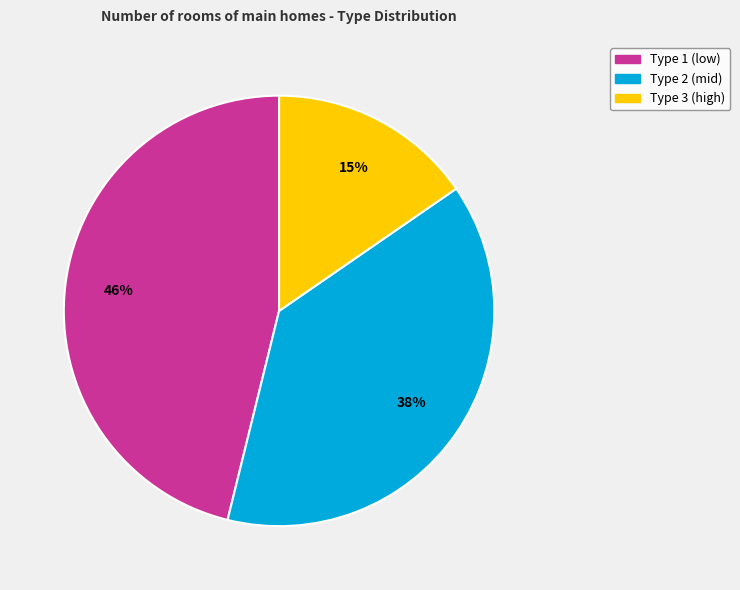

What is the smallest slice in the pie chart?

Type 3 (high)